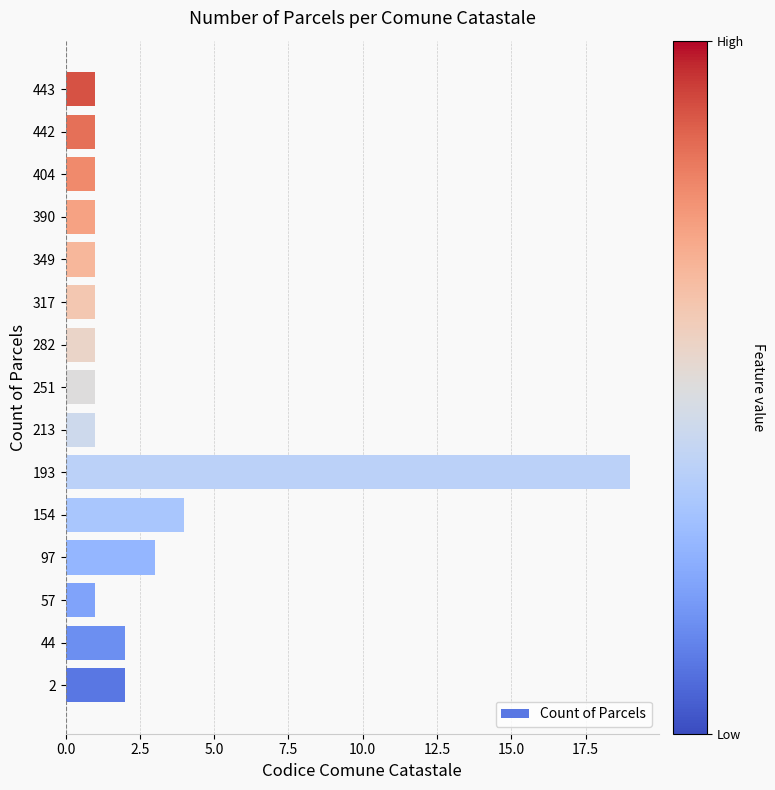

Reading bottom to top, what are all the values shown in this chart?

2=2	44=2	57=1	97=3	154=4	193=19	213=1	251=1	282=1	317=1	349=1	390=1	404=1	442=1	443=1